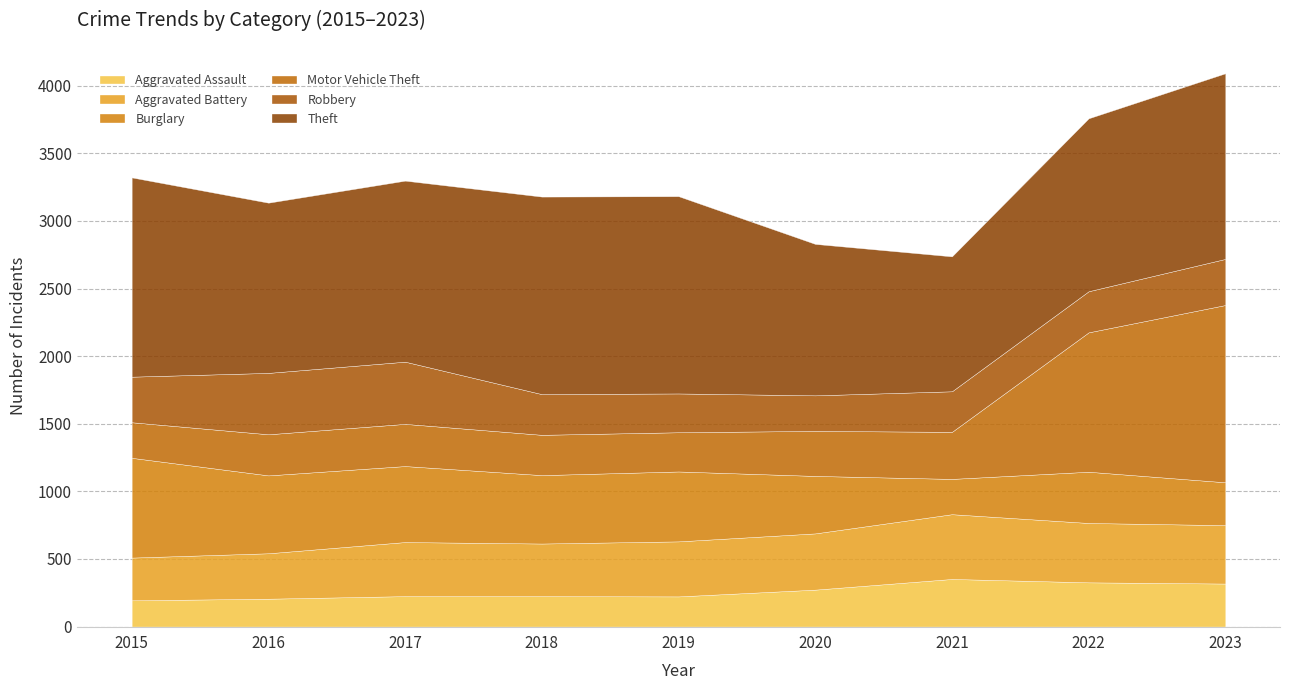

Does the chart display data point markers on the line(s)?

No